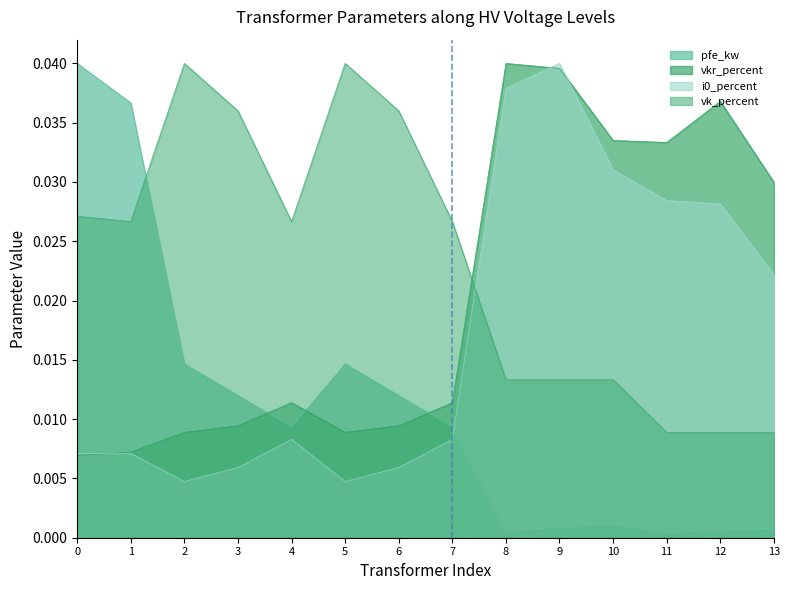

Which series has the largest total across all categories?

vk_percent